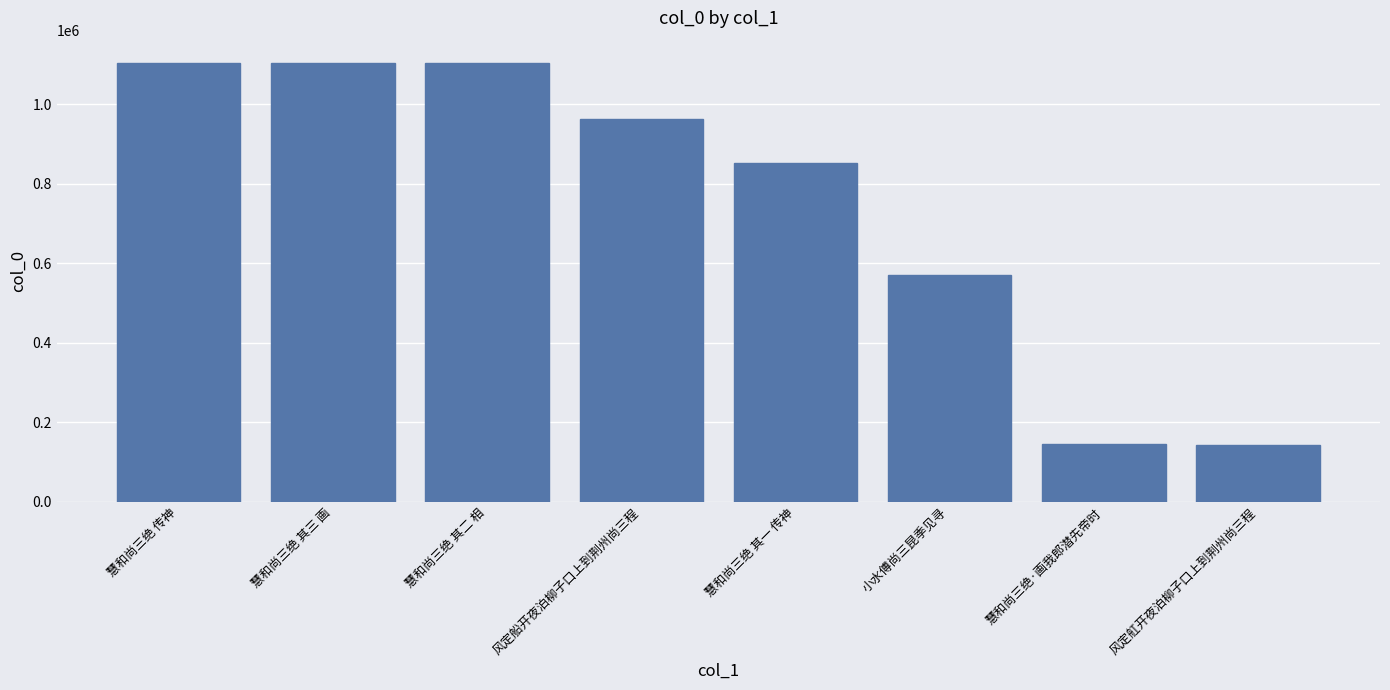

What value does the data have at 风定舡开夜泊柳子口上到荆州尚三程, to the nearest 10?

144420